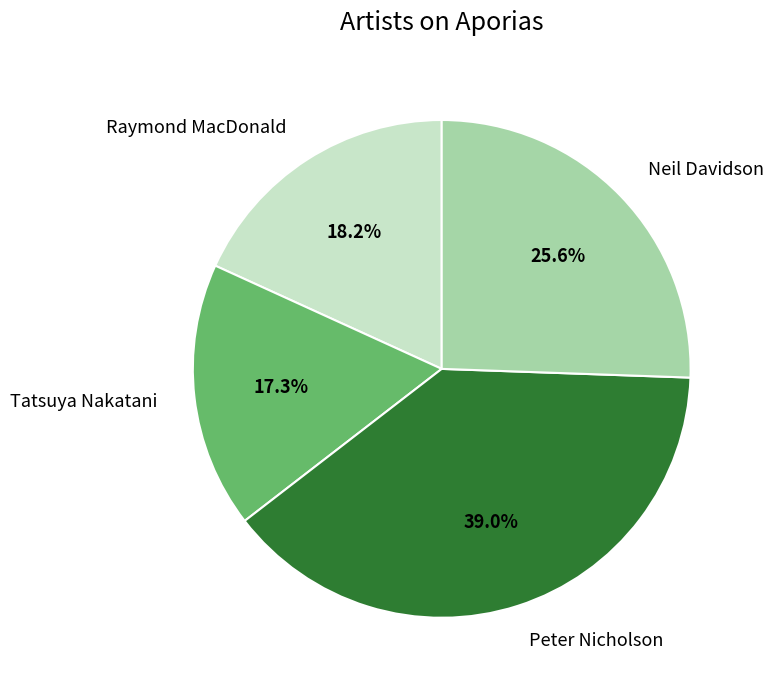

Count the number of slices in the pie.

4